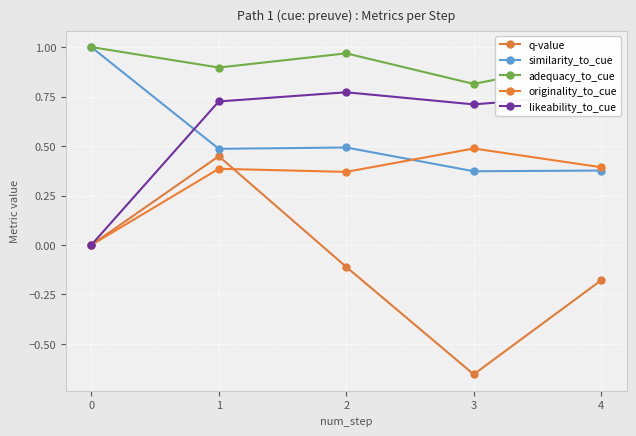

True or false: adequacy_to_cue and originality_to_cue intersect in this chart.

False